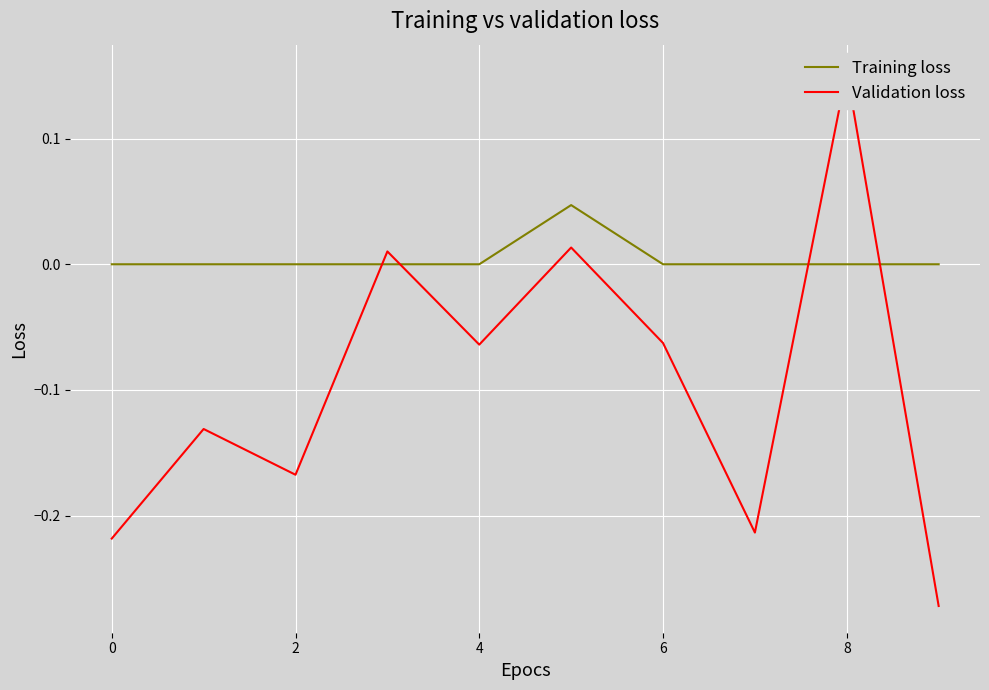

At which label does Validation loss reach its minimum?

9